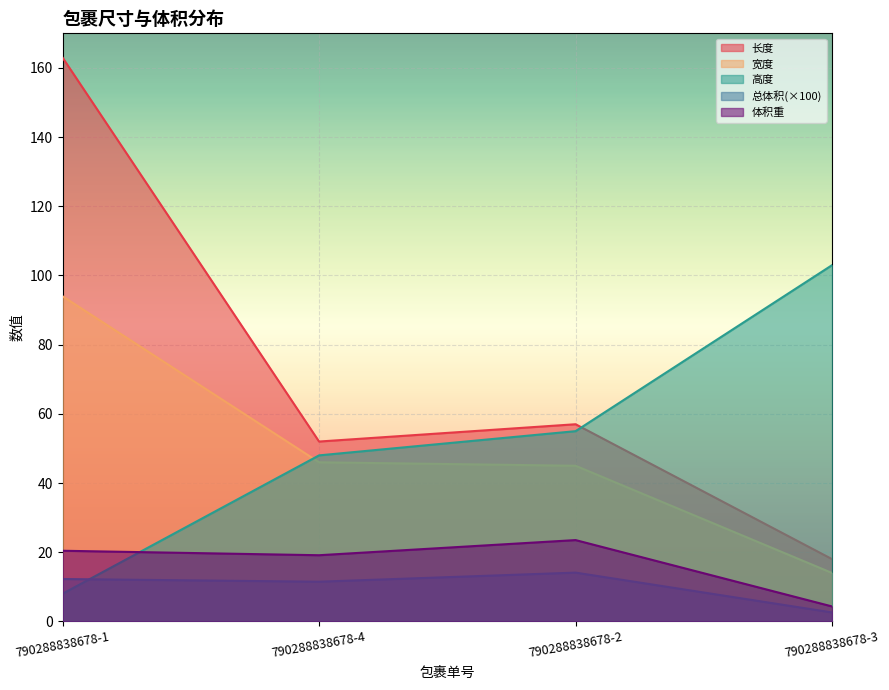

What is the label of the 2nd point from the left?

790288838678-4